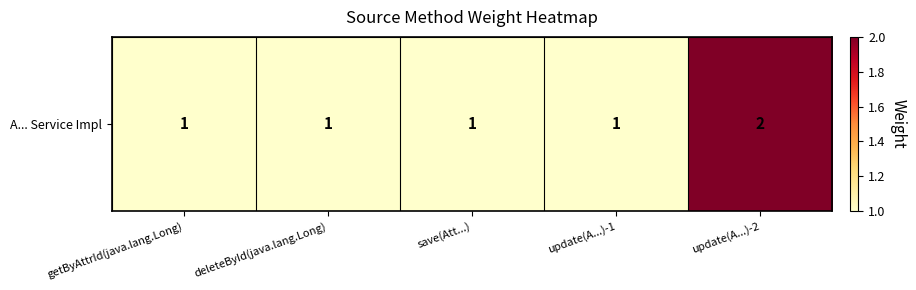

List the labels in order of value, largest first.

update(A...)-2, getByAttrId(java.lang.Long), deleteById(java.lang.Long), save(Att...), update(A...)-1